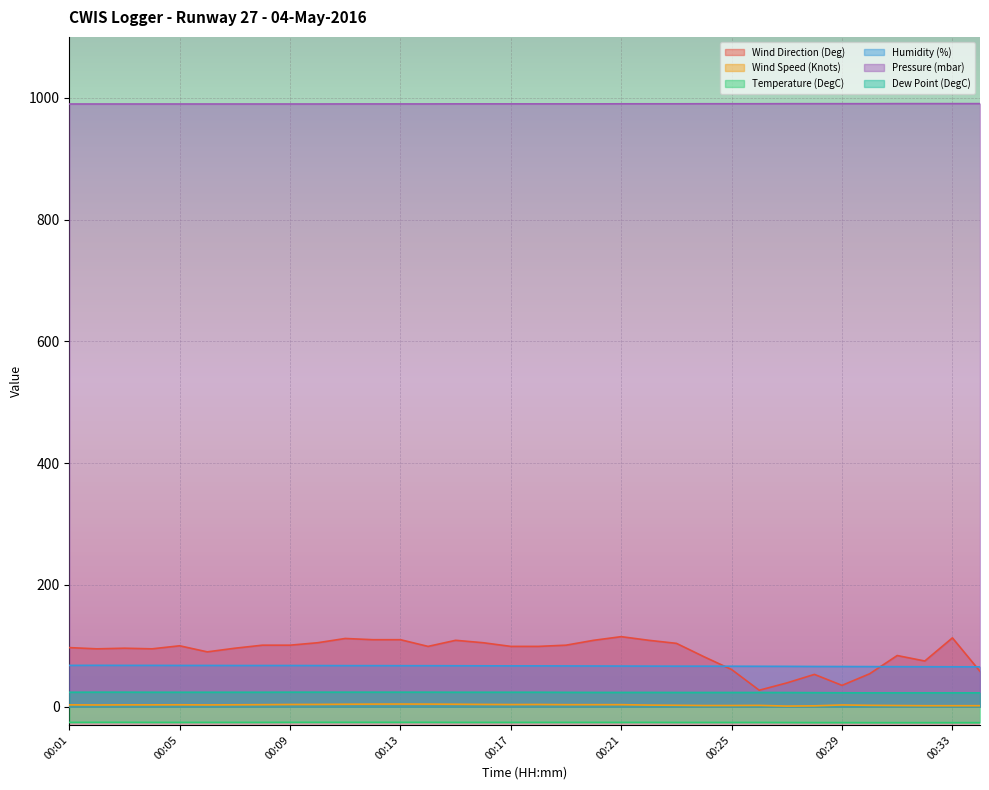

How many data points in Wind Direction (Deg) are less than 99?

16